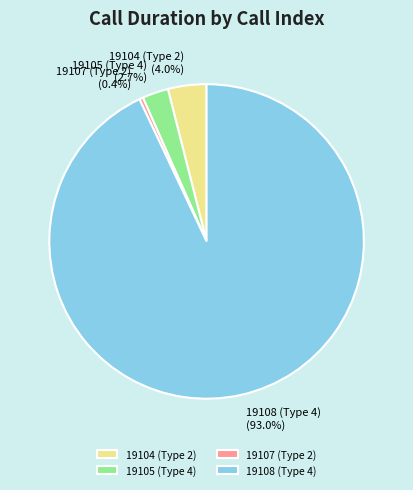

Approximately how many times larger is the value at 19107 (Type 2) compared to 19104 (Type 2)?

0.1